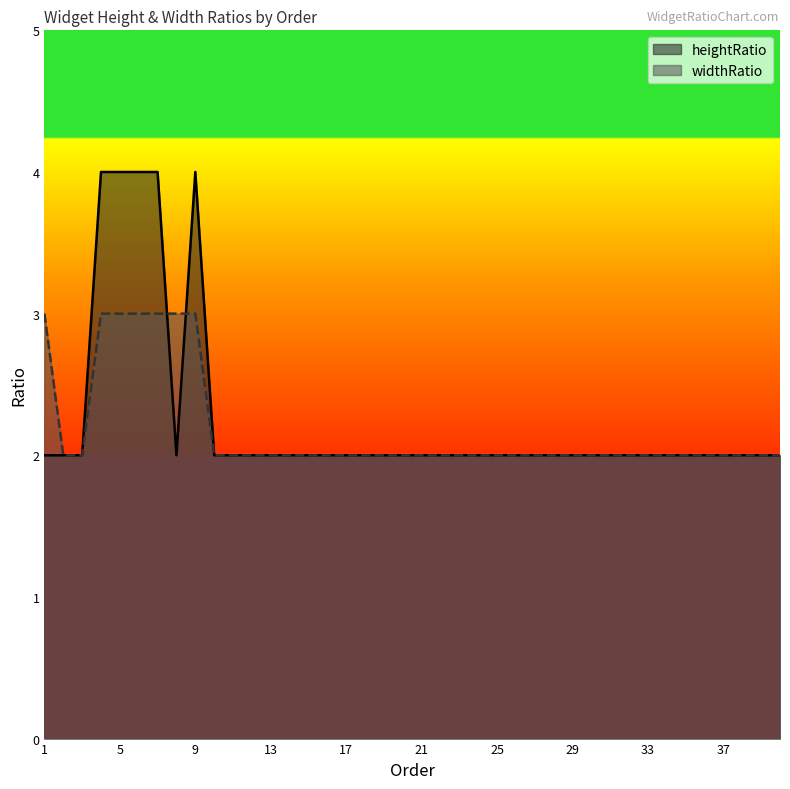

True or false: heightRatio has a value of 3 at 7.

False